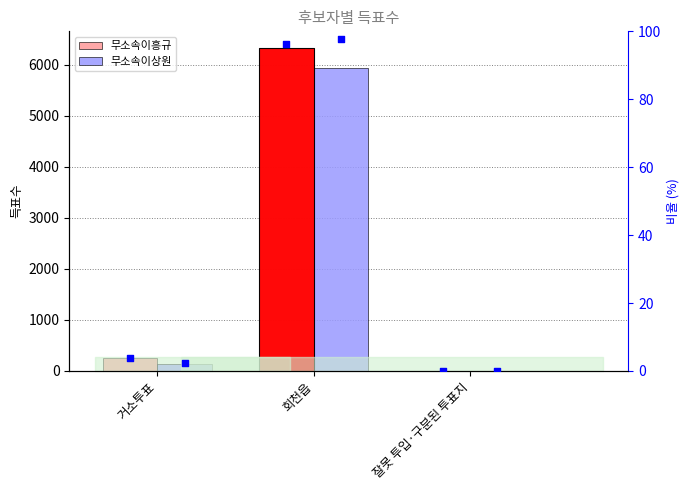

Which series reaches the maximum Y coordinate?

무소속이흥규